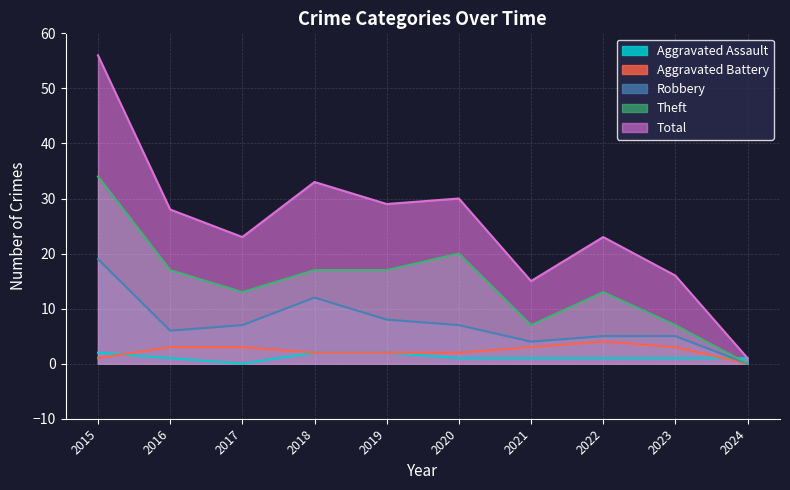

True or false: Theft and Aggravated Assault intersect in this chart.

True